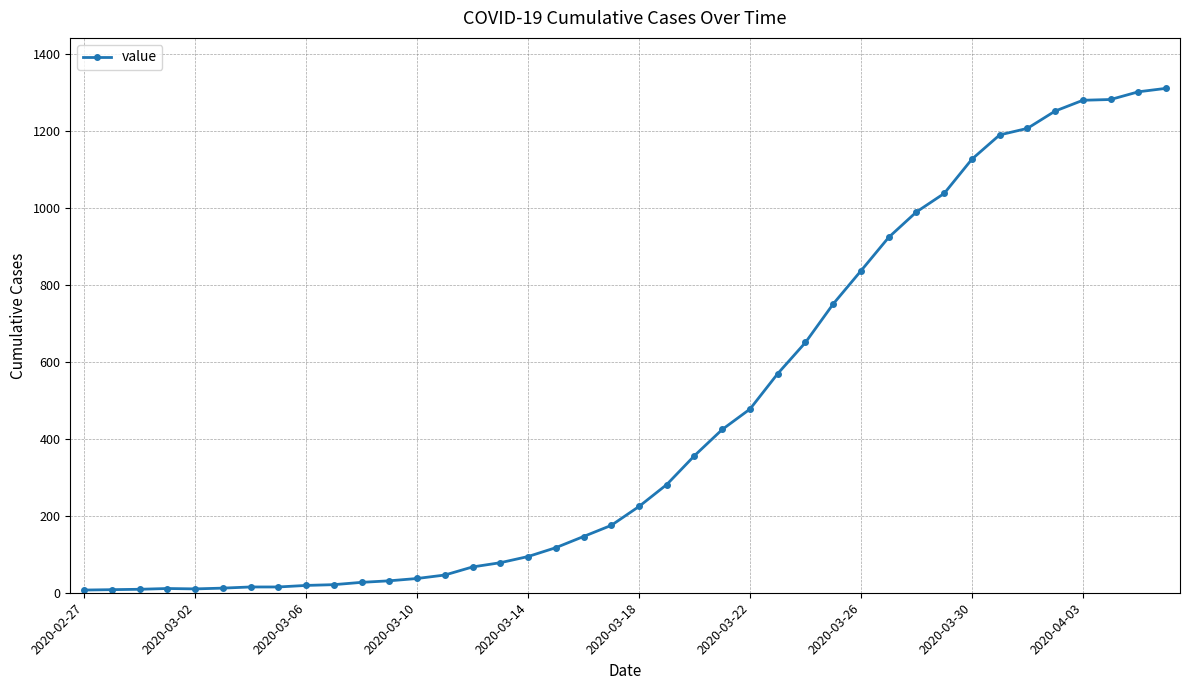

What is the difference between the second highest and minimum values?

1294